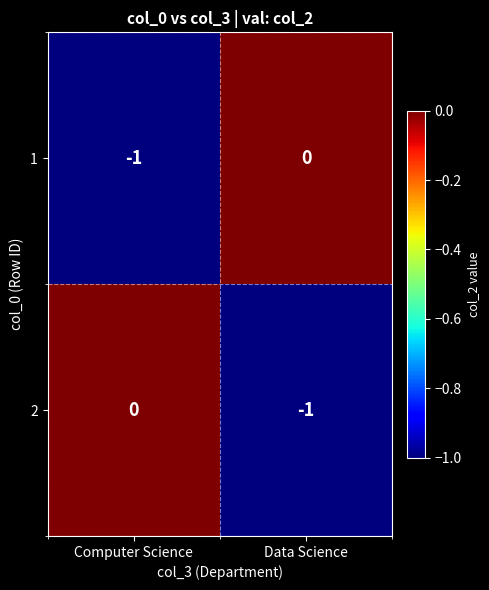

Rank the categories by 2 value from lowest to highest.

Data Science, Computer Science